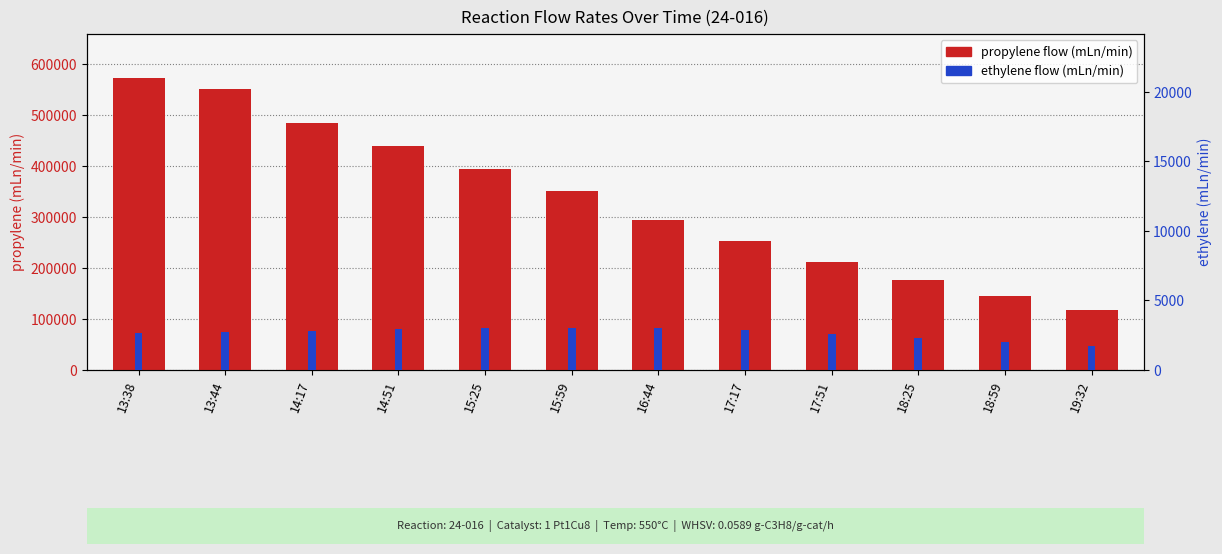

What is the minimum value shown in the chart?

1703.3